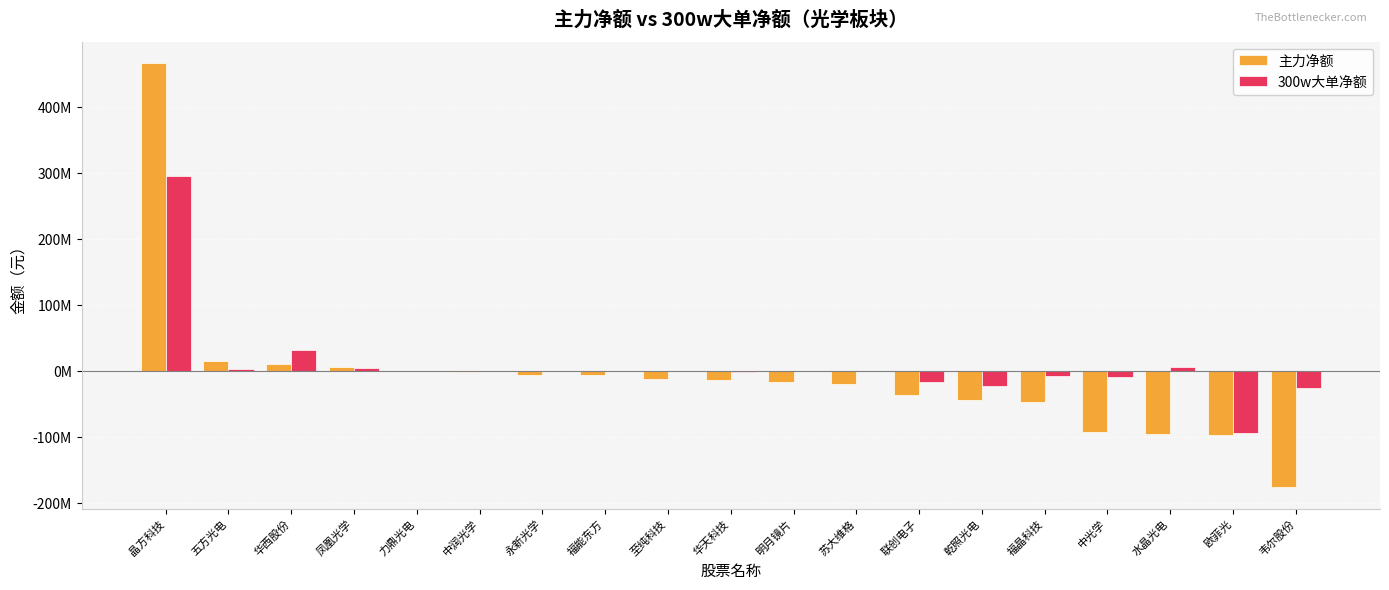

Reading left to right, what are all the values shown in this chart?

主力净额: 466414001	15203088	10451822	5263516	-63408	-2515688	-5982150	-6699067	-12814912	-13975349	-16627698	-19526576	-37203604	-44873517	-47775402	-92045167	-96474232	-96820847	-176675426
300w大单净额: 295253818	3209176	31474379	4971931	0	0	0	0	-153063	-1617718	0	0	-17213477	-23611245	-8495988	-9006127	5277406	-94848432	-25934416